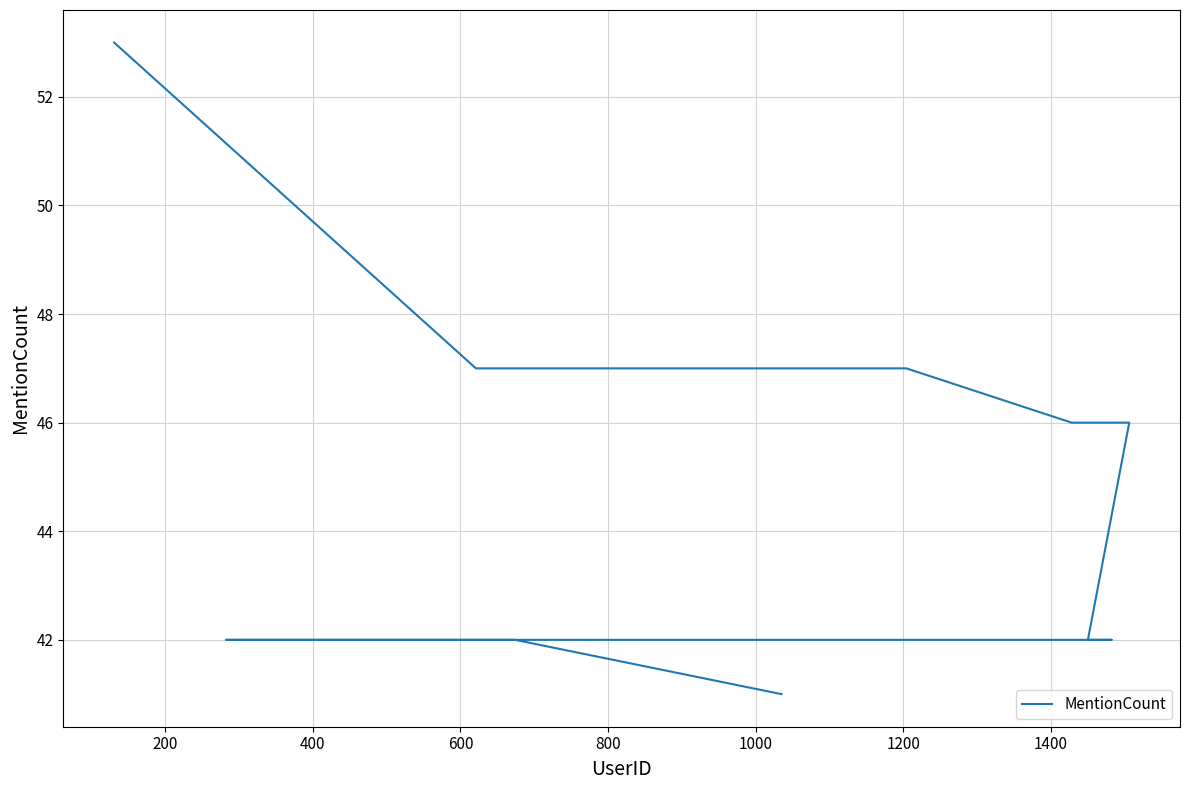

Does the chart display data point markers on the line(s)?

No